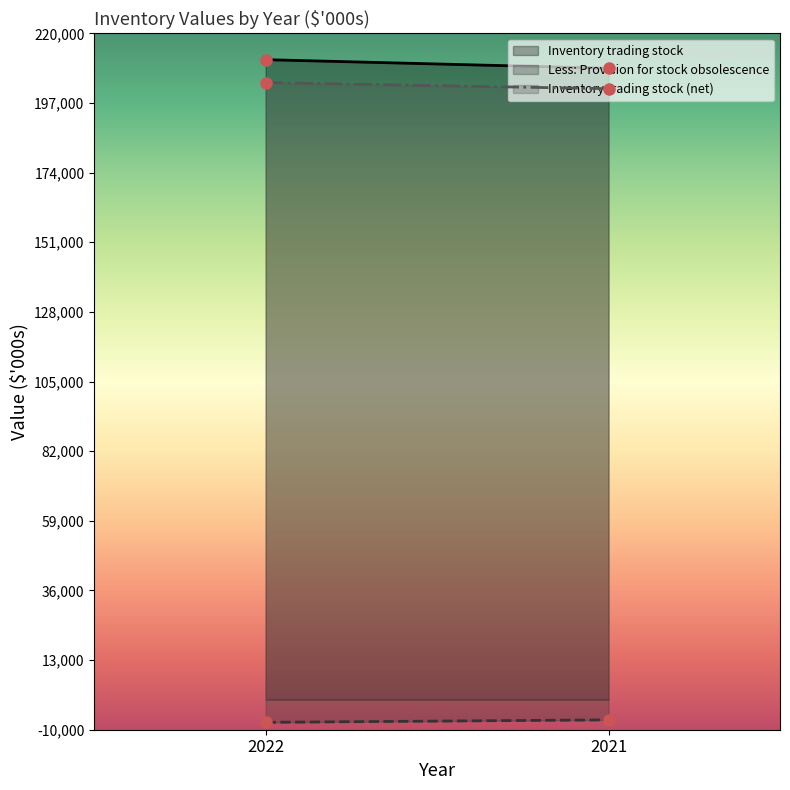

Reading right to left, list all the values displayed in this chart.

Inventory trading stock: 208459	211304
Less: Provision for stock obsolescence: -6747	-7560
Inventory trading stock (net): 201712	203744